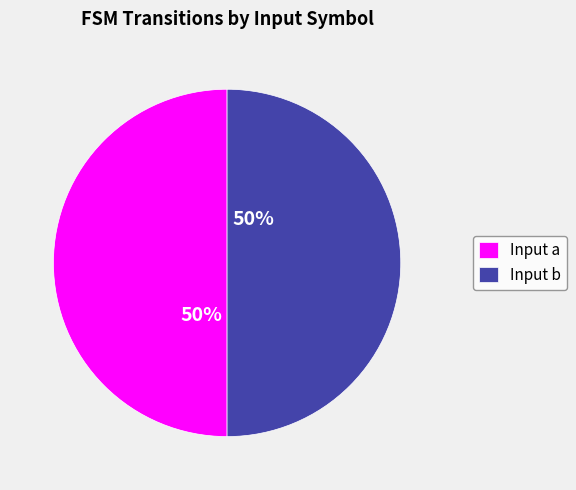

To the nearest percent, what is the average slice percentage?

50%